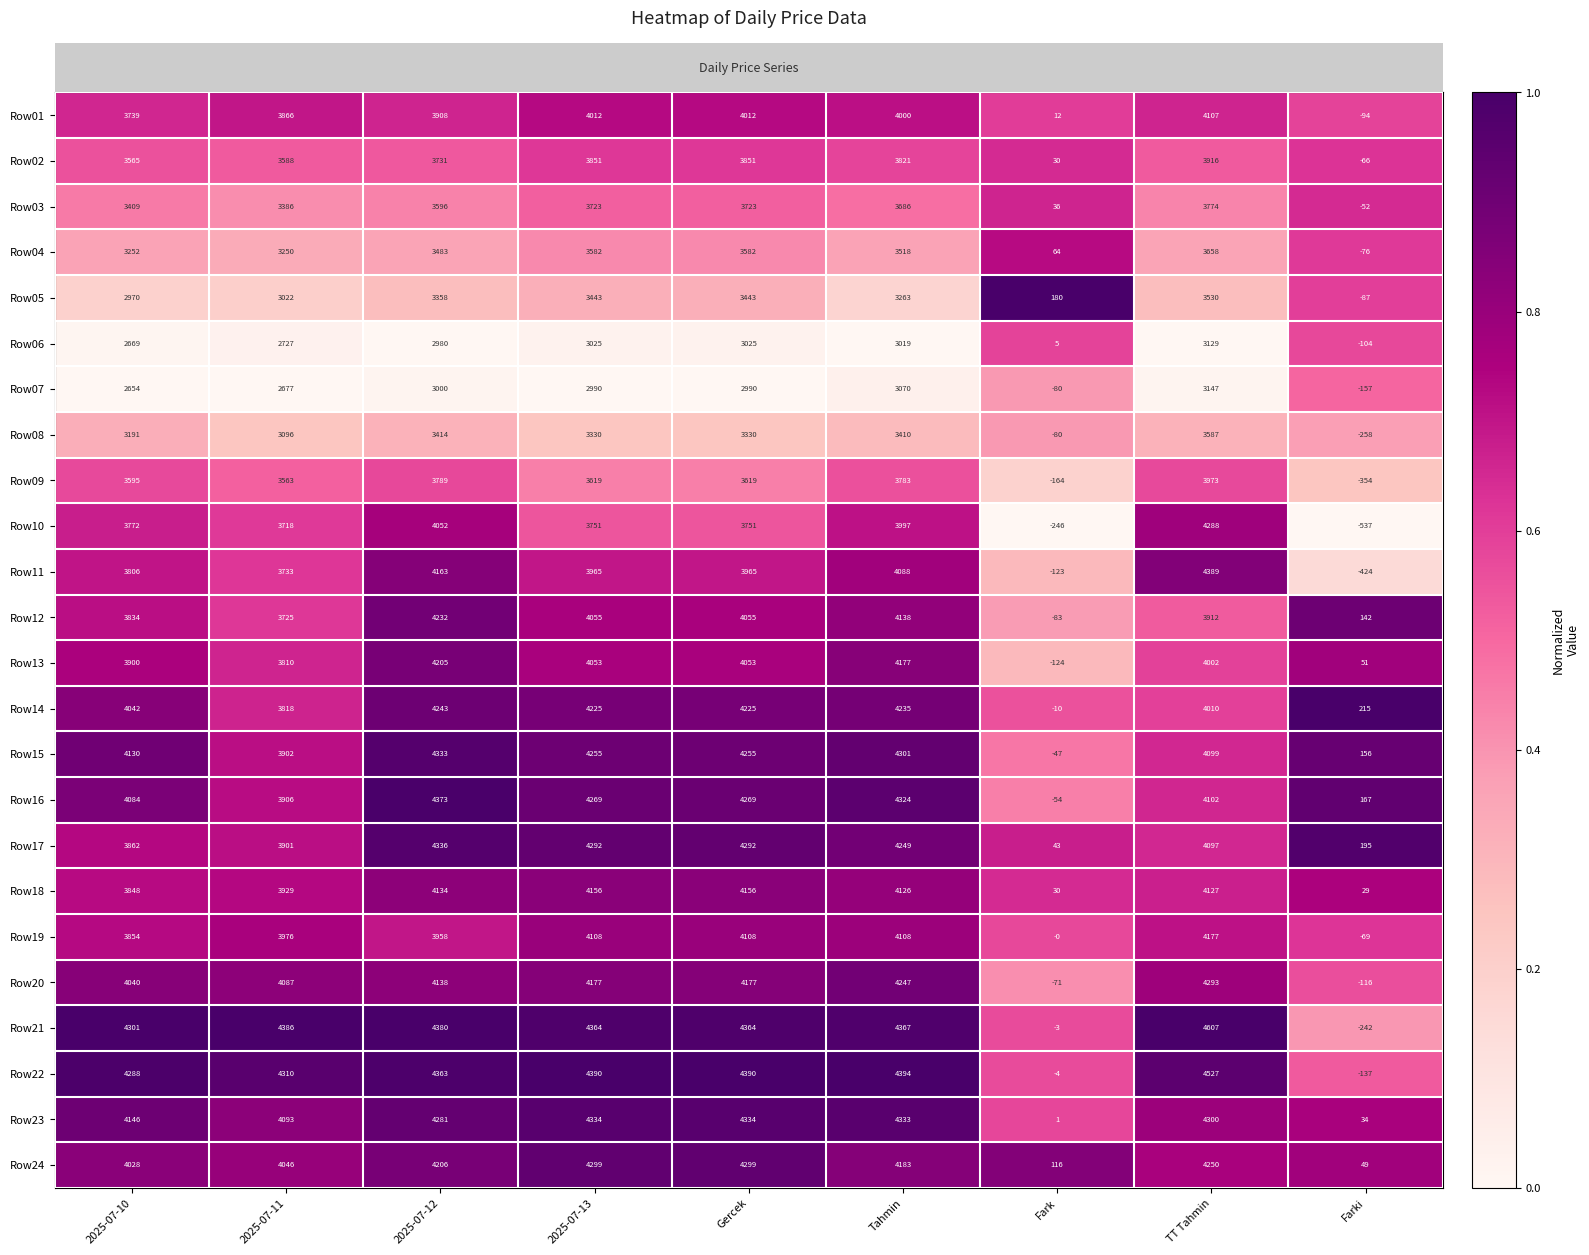

How many categories are shown in the chart?

9